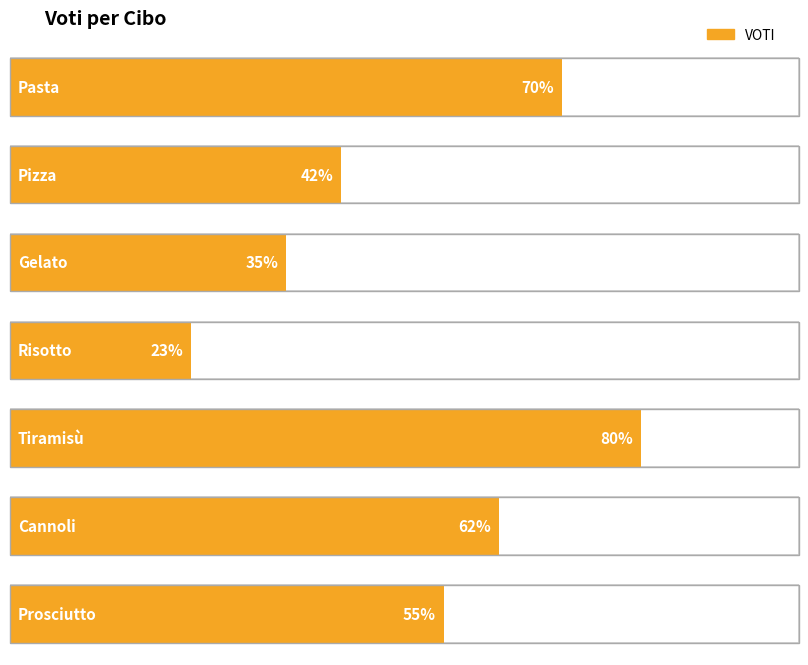

At which label does the data first exceed 55?

Pasta